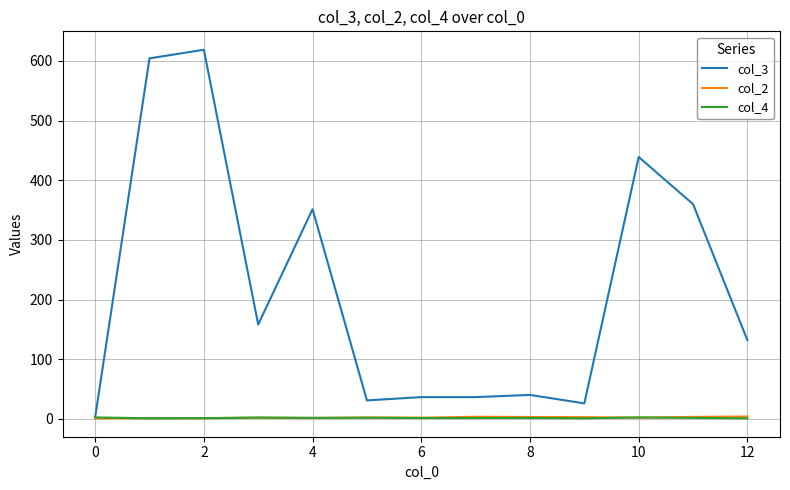

Which series has the largest total across all categories?

col_3